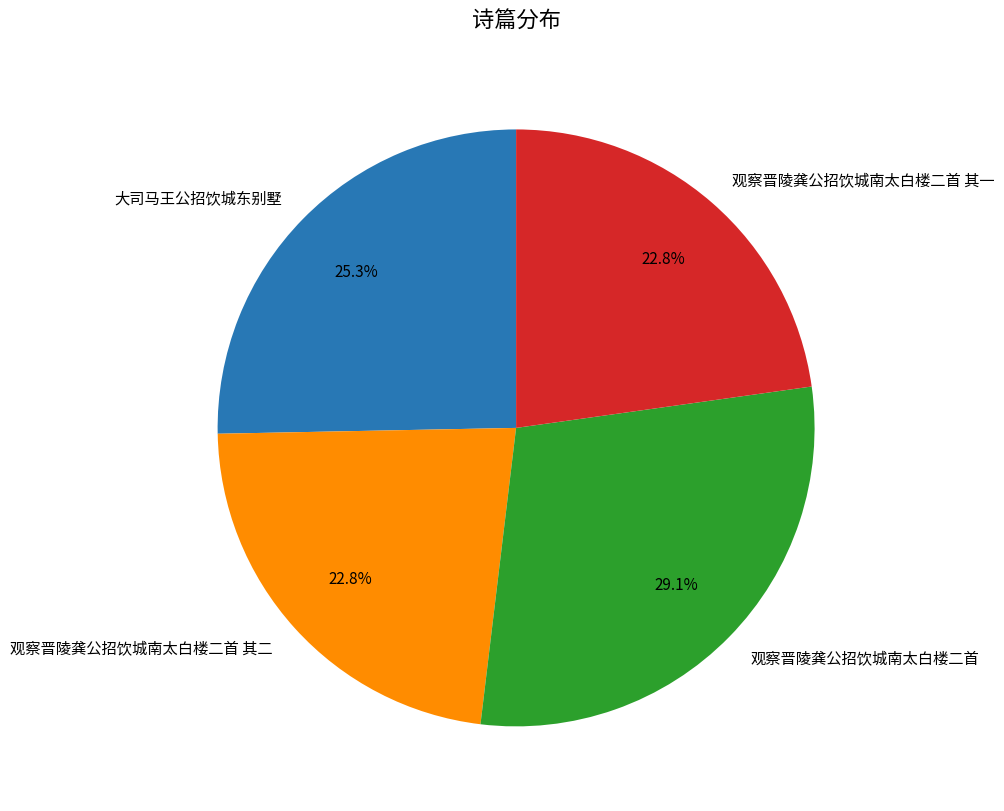

What is the ratio of the value at 观察晋陵龚公招饮城南太白楼二首 其一 to the value at 观察晋陵龚公招饮城南太白楼二首?

0.8